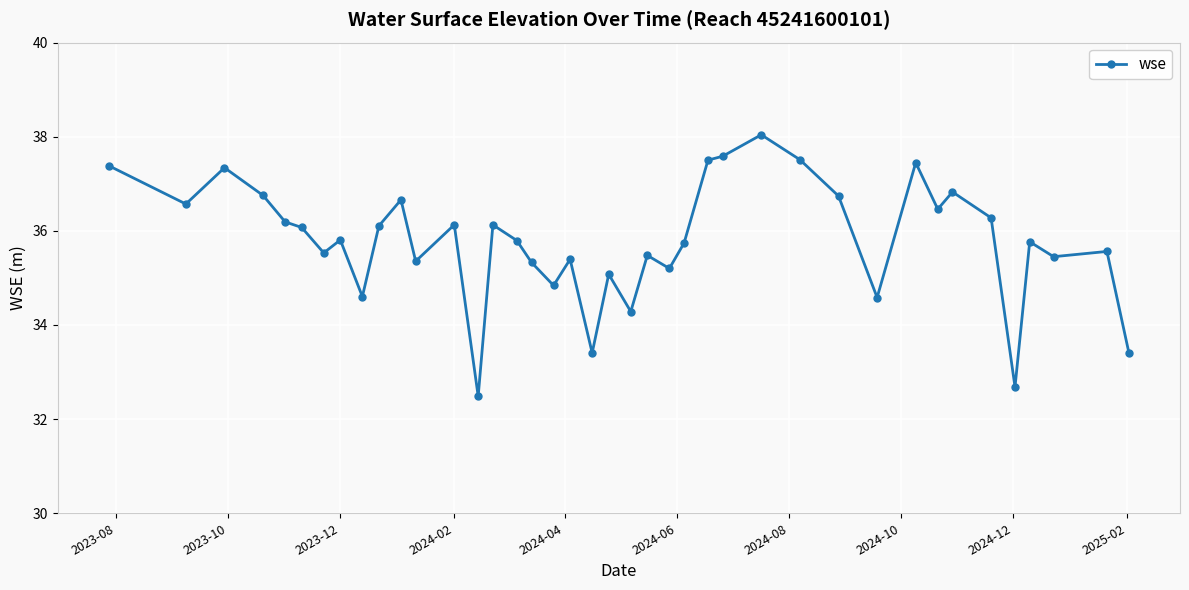

What is the smallest value displayed?

32.5